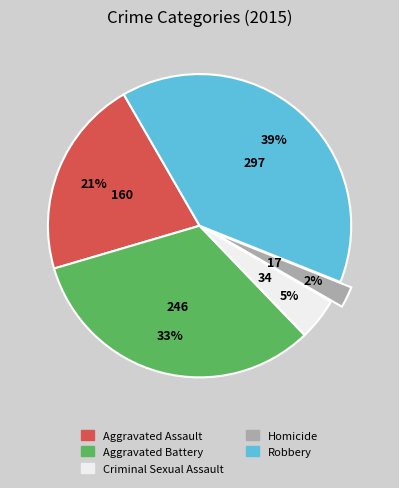

Which has a higher value, Criminal Sexual Assault or Homicide?

Criminal Sexual Assault